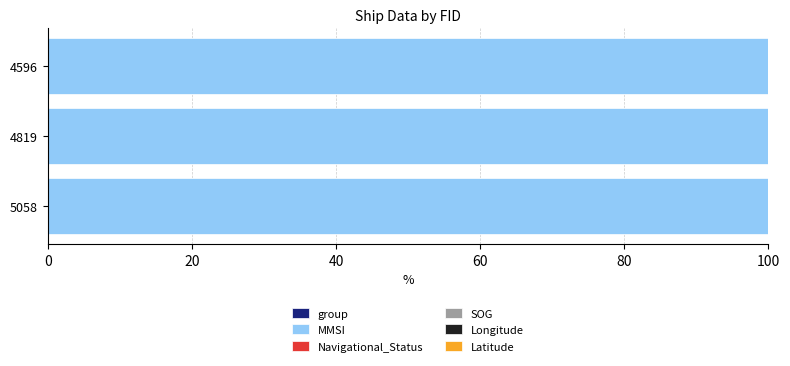

Count the number of data series in this chart.

6